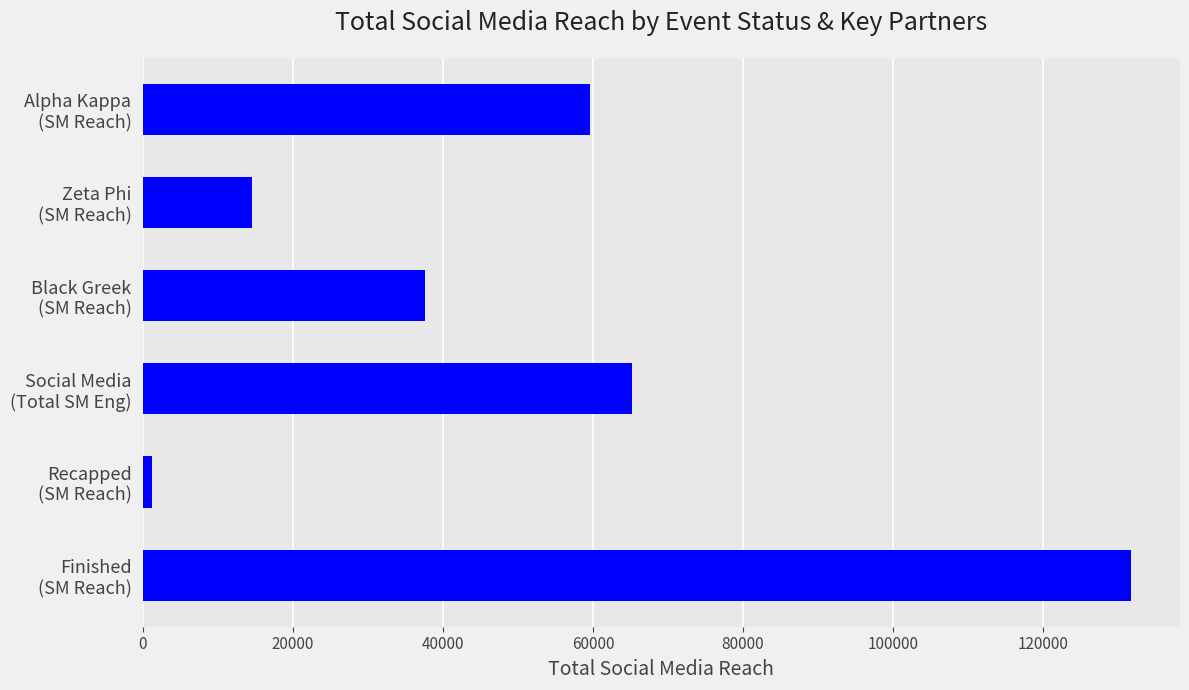

What is the difference between the second highest and second lowest values?

50595